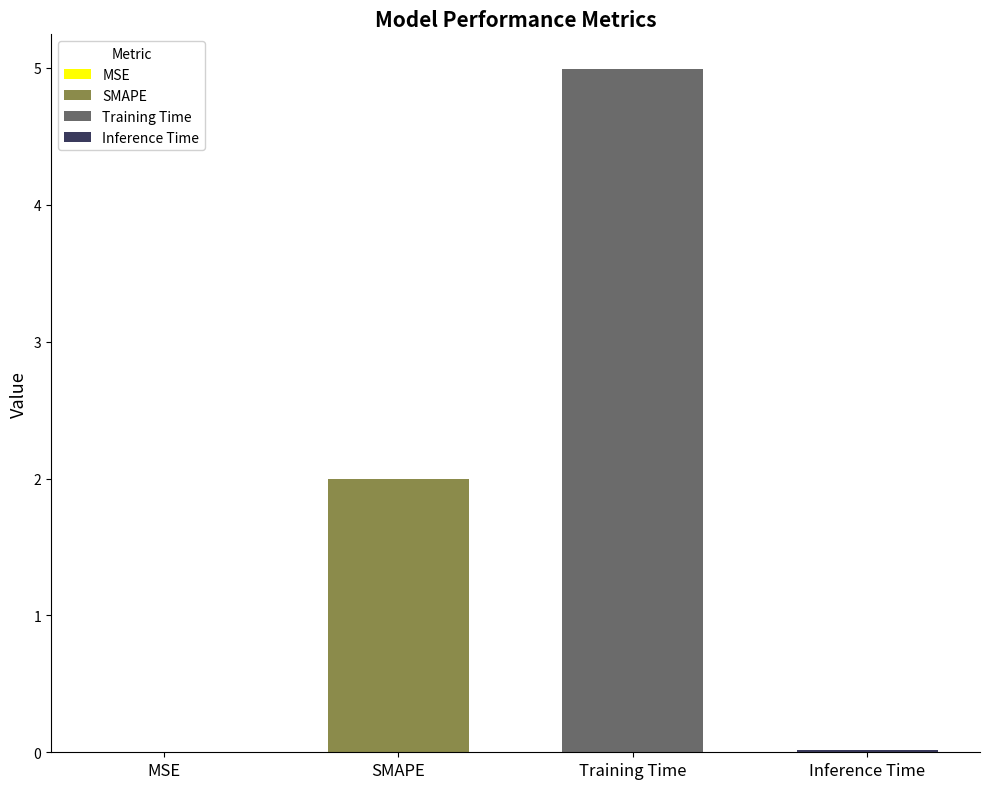

What is the greatest value displayed?

5.0